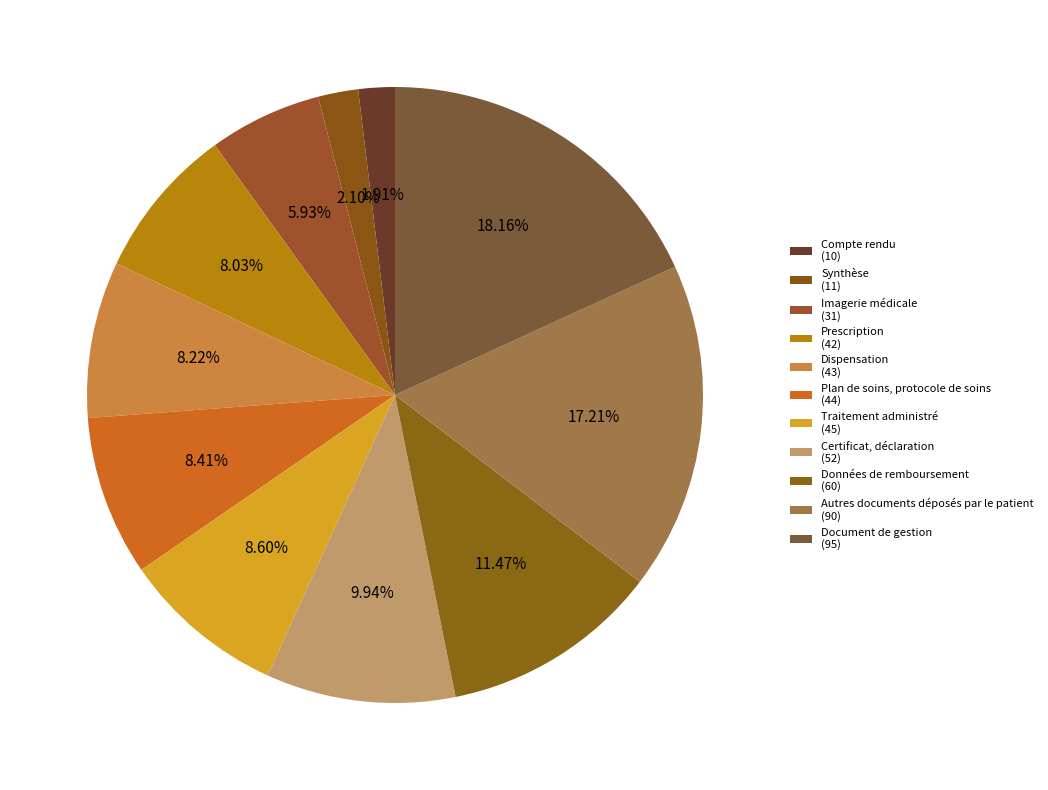

Does Certificat, déclaration account for over 50% of the chart?

No